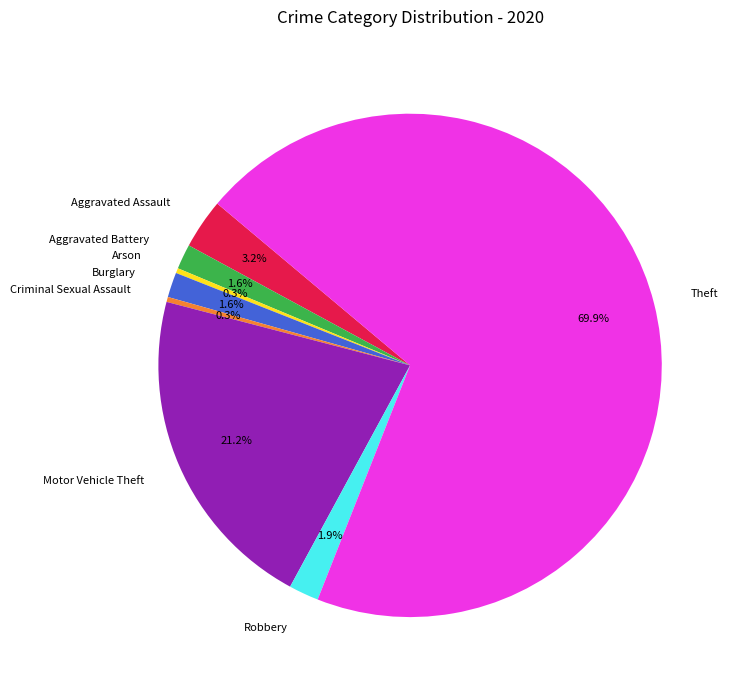

How many segments does this pie chart have?

8